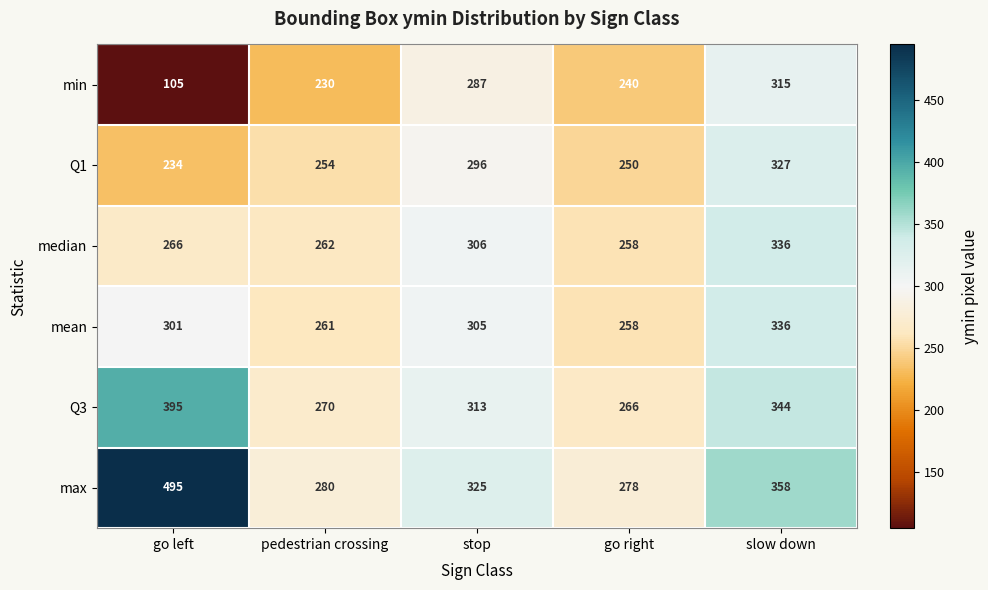

What is the minimum value shown in the chart?

105